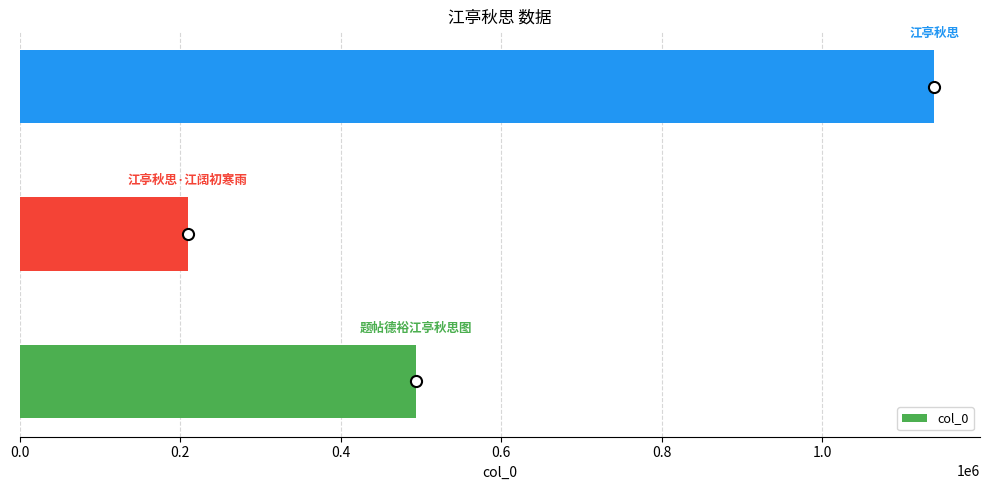

What is the maximum value shown in the chart?

1139333